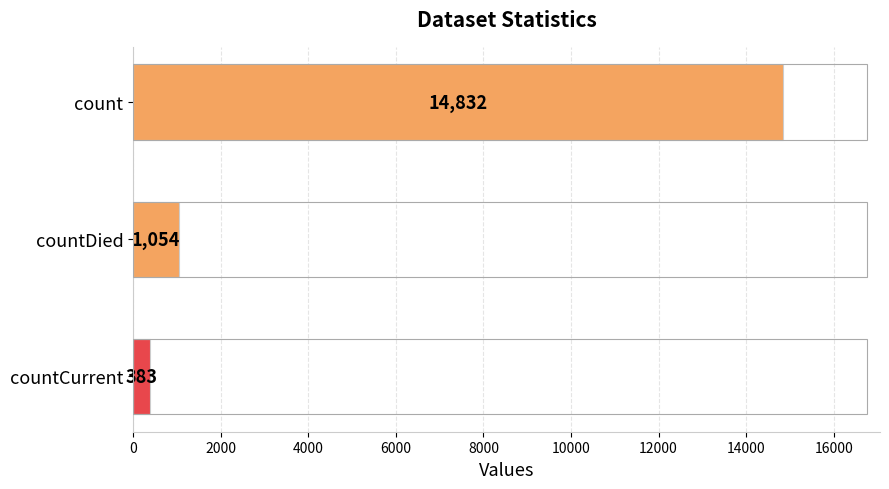

What is the difference between the maximum and minimum values?

14449